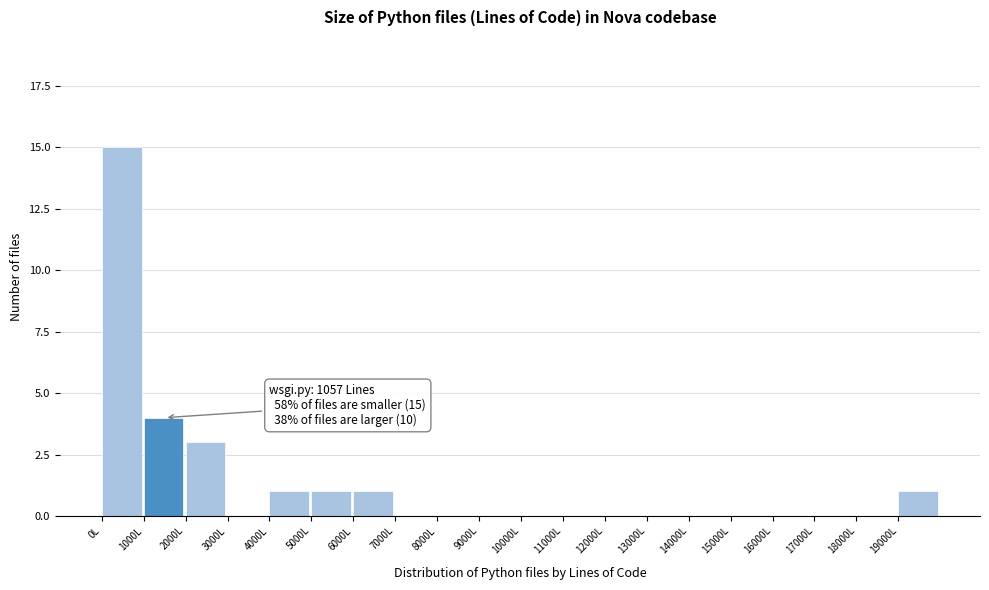

Which range on the x-axis has the tallest bar?

0 to 1000